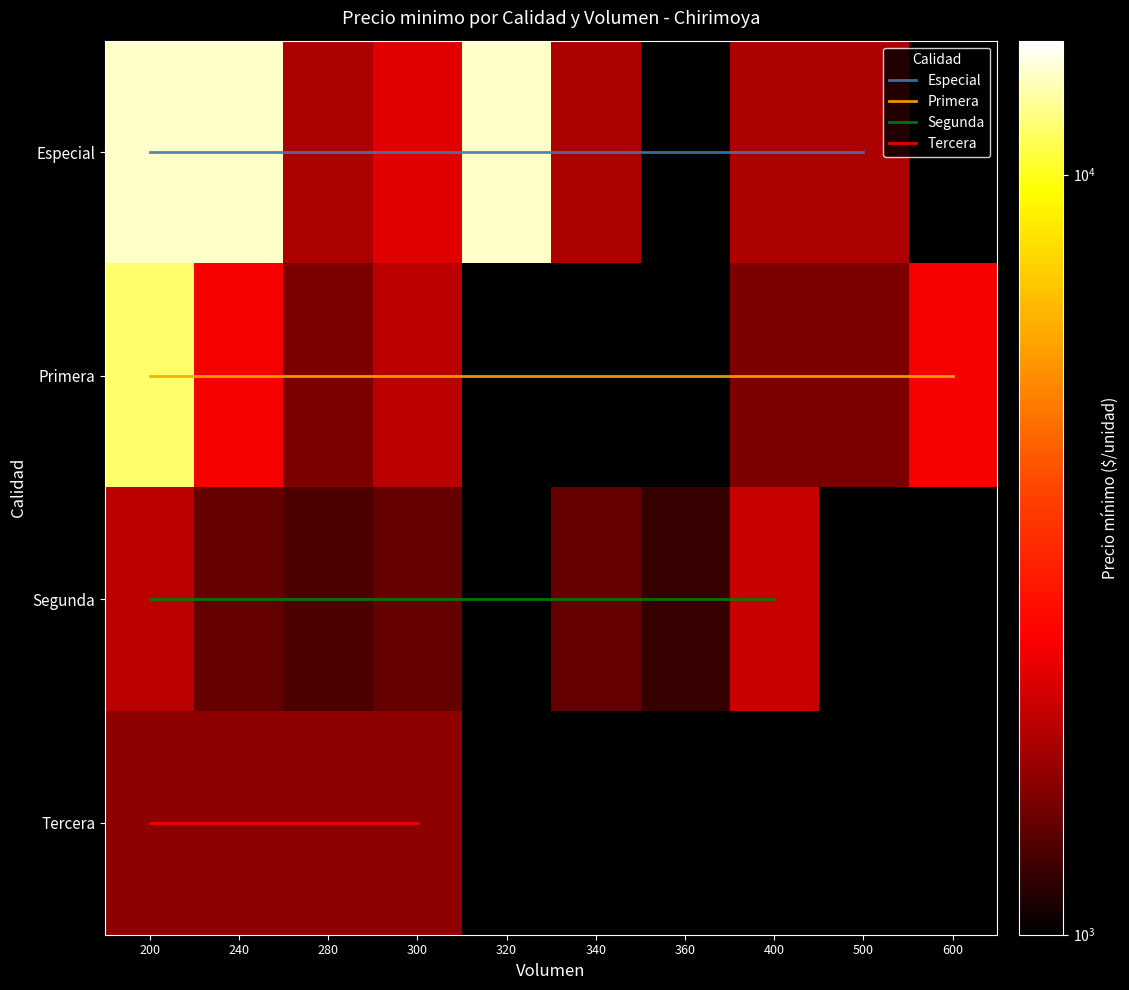

List the series in order of their peak value, lowest first.

Tercera, Segunda, Primera, Especial